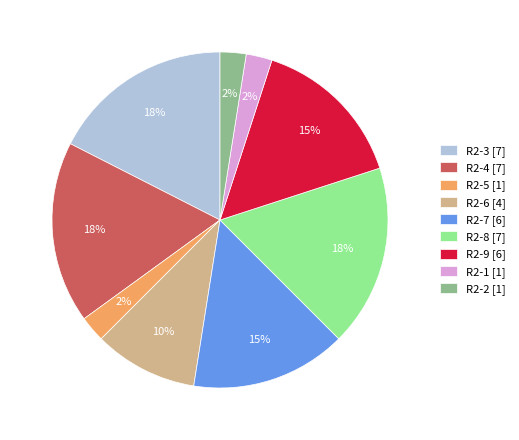

To the nearest percent, what is the combined percentage of R2-4 [7] and R2-5 [1]?

20%